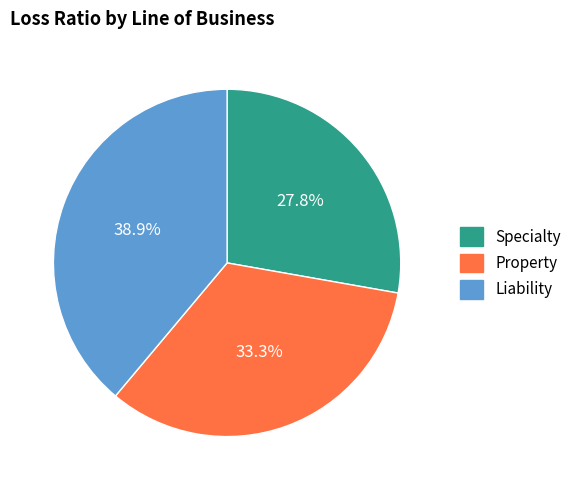

To the nearest percent, what is the average slice percentage?

33%